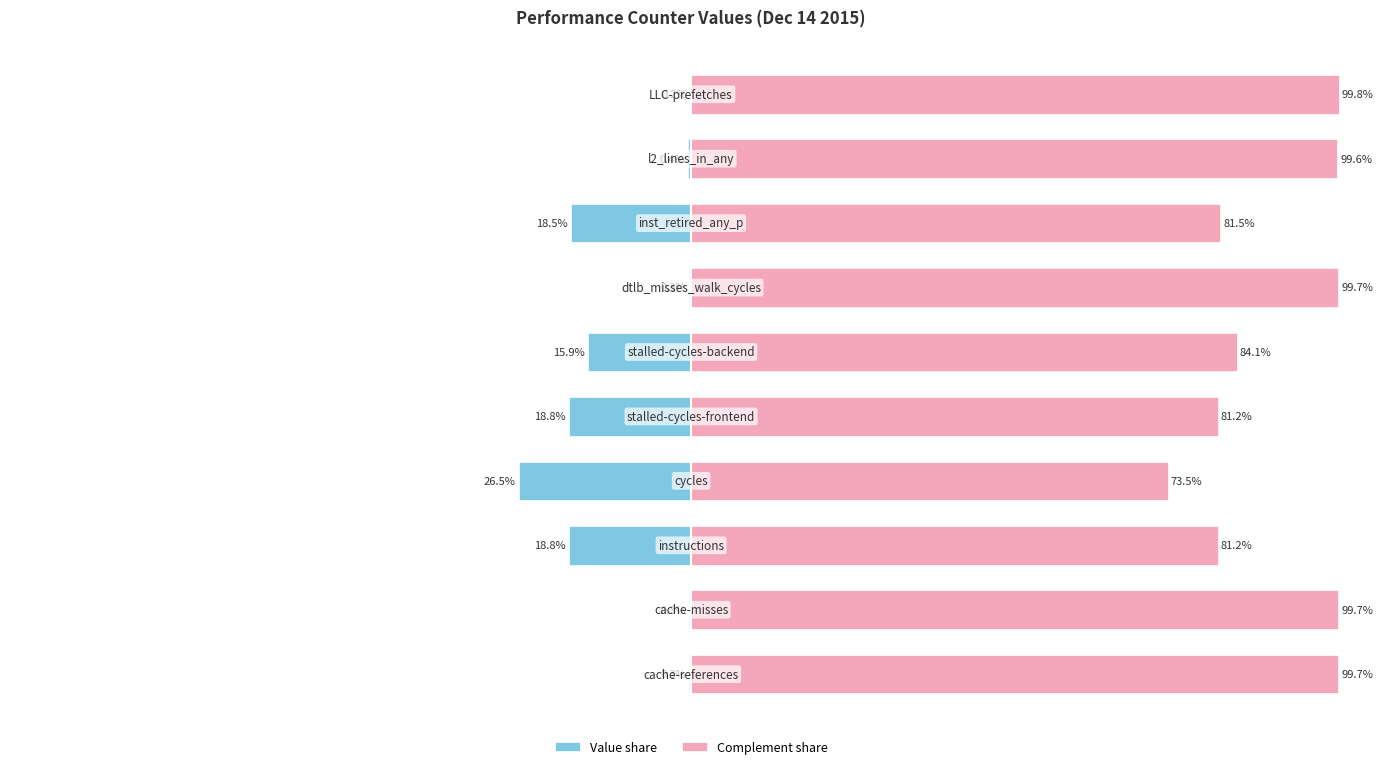

What is the difference between the maximum and minimum values in the Complement share series?

26.4